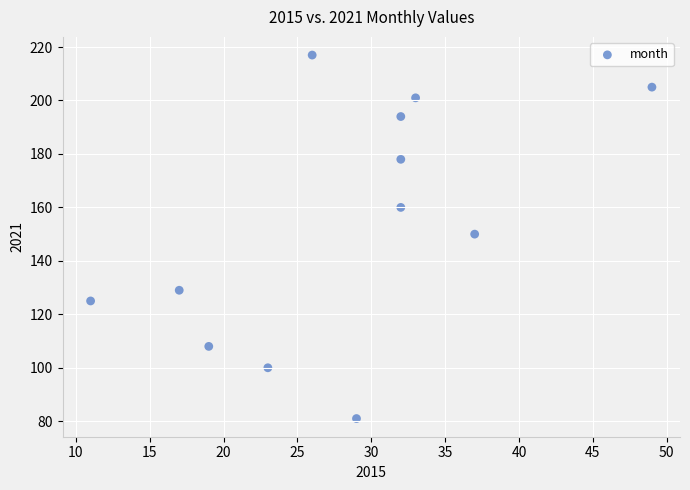

What is the range of Y values (max minus min)?

136